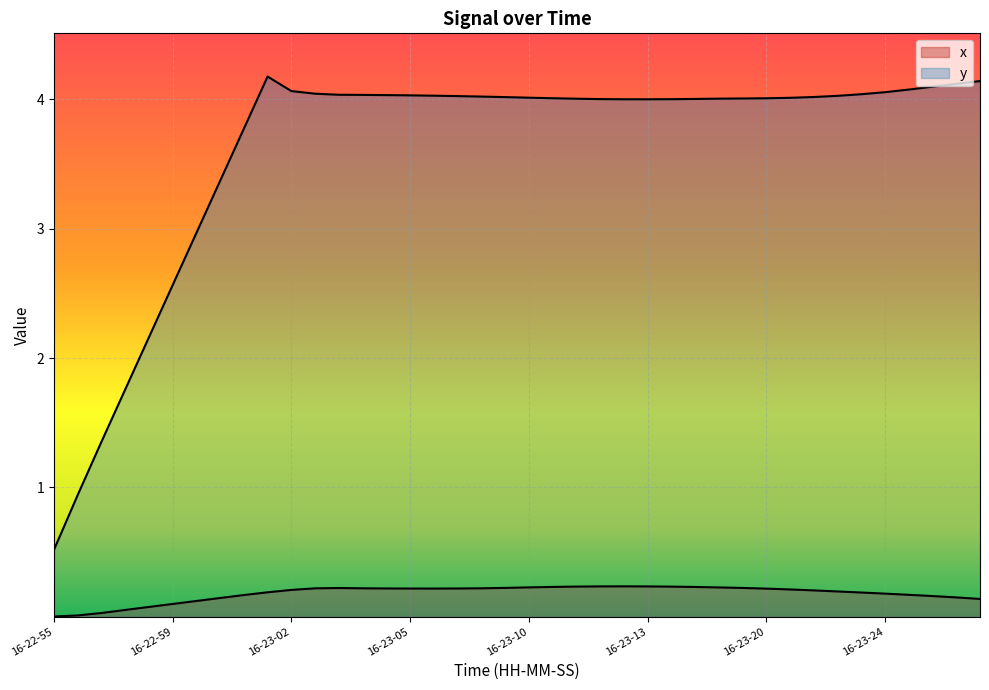

At which category does y reach its first local peak?

16-23-01